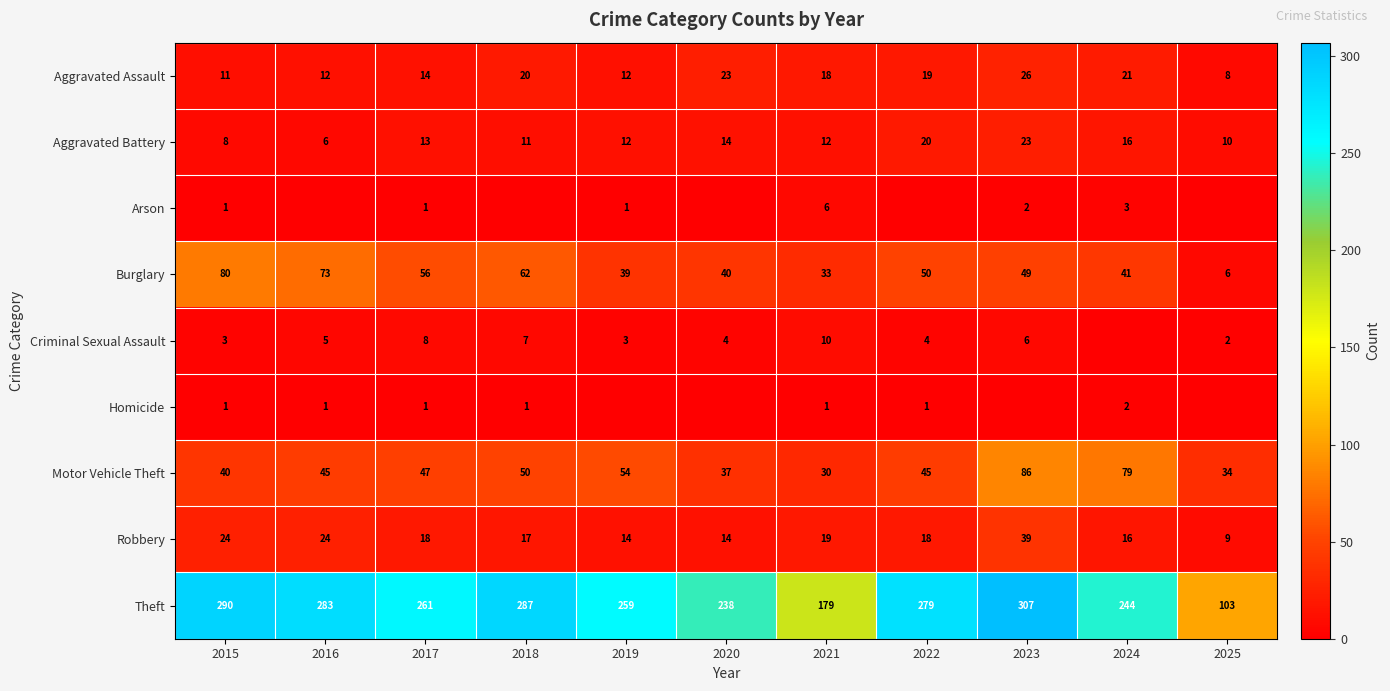

What is the difference between the maximum and minimum values in the Motor Vehicle Theft series?

56